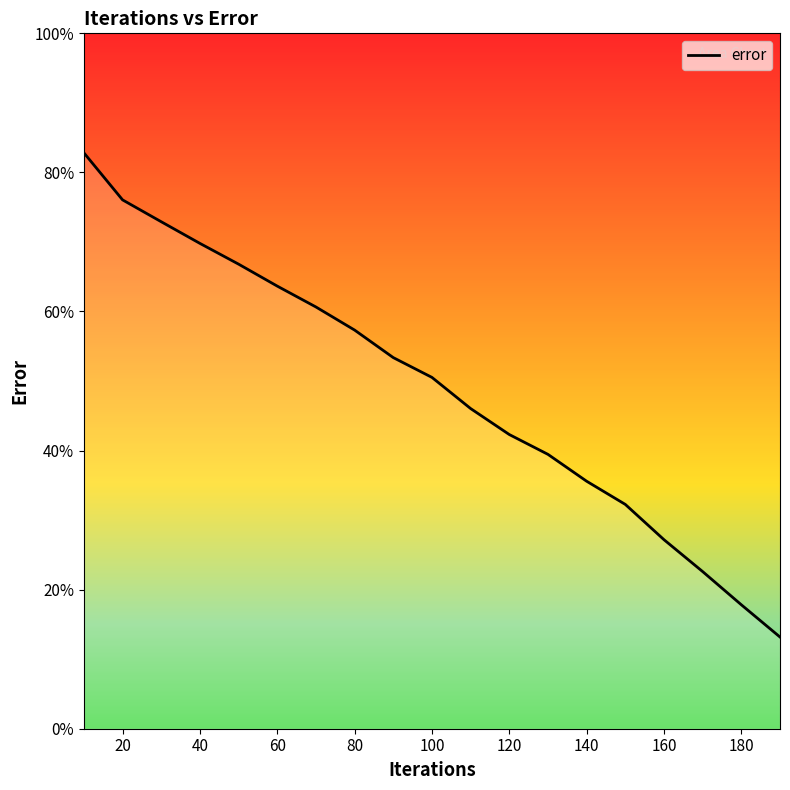

Does the chart display data point markers on the line(s)?

No